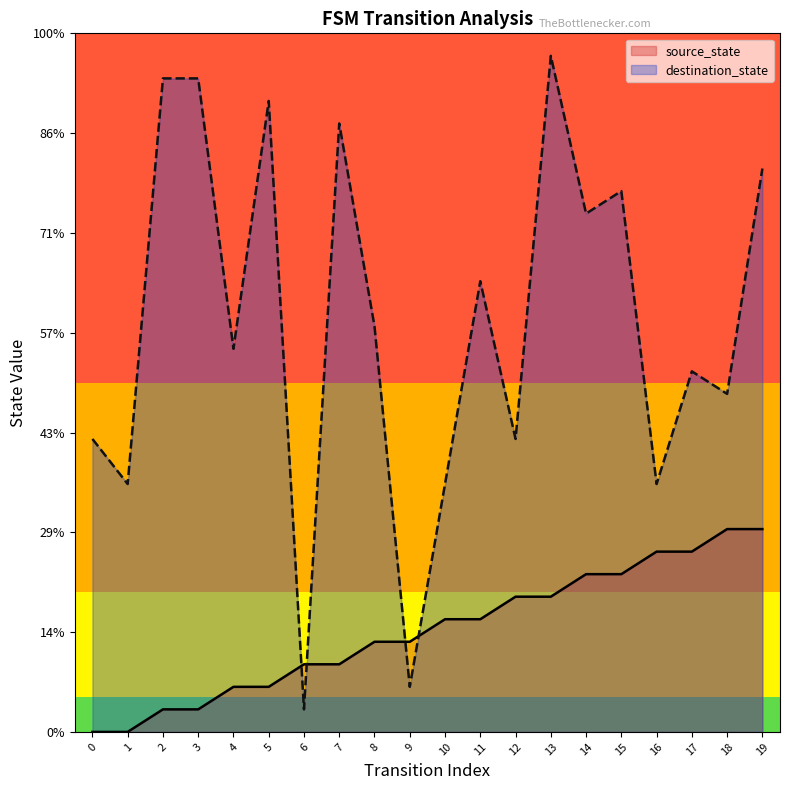

What is the value of the destination_state point at the 10th from the left?

2.3